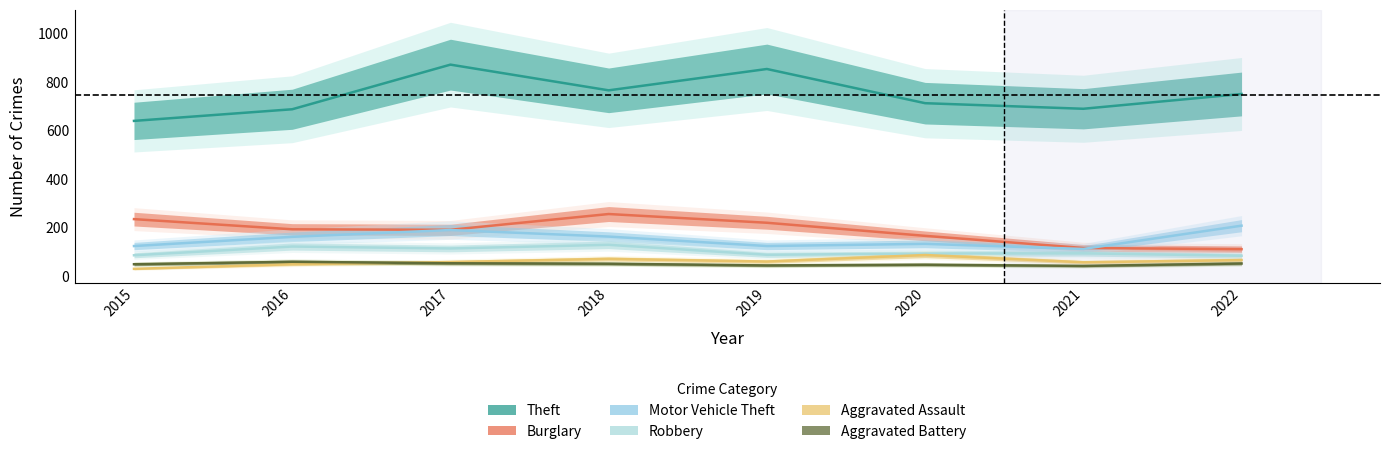

Rank the series by their maximum value, from lowest to highest.

Aggravated Battery, Aggravated Assault, Robbery, Motor Vehicle Theft, Burglary, Theft